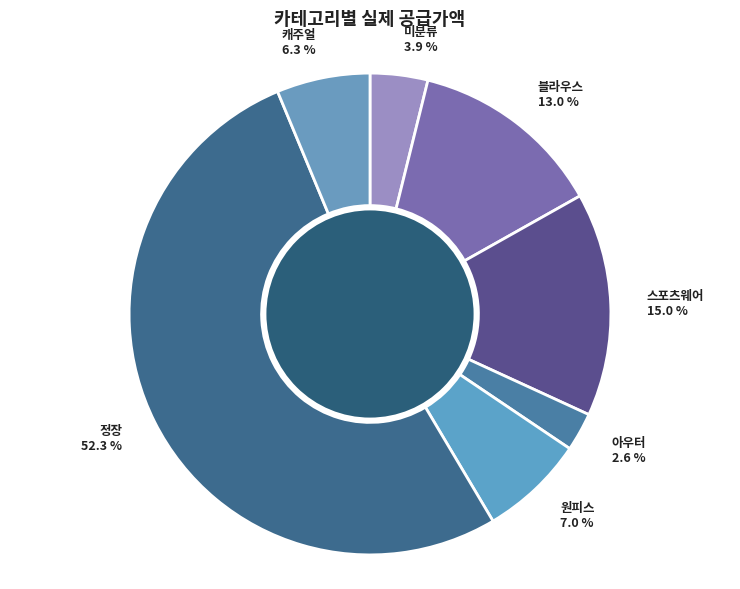

Is it true that 블라우스 is 13% of the pie?

True